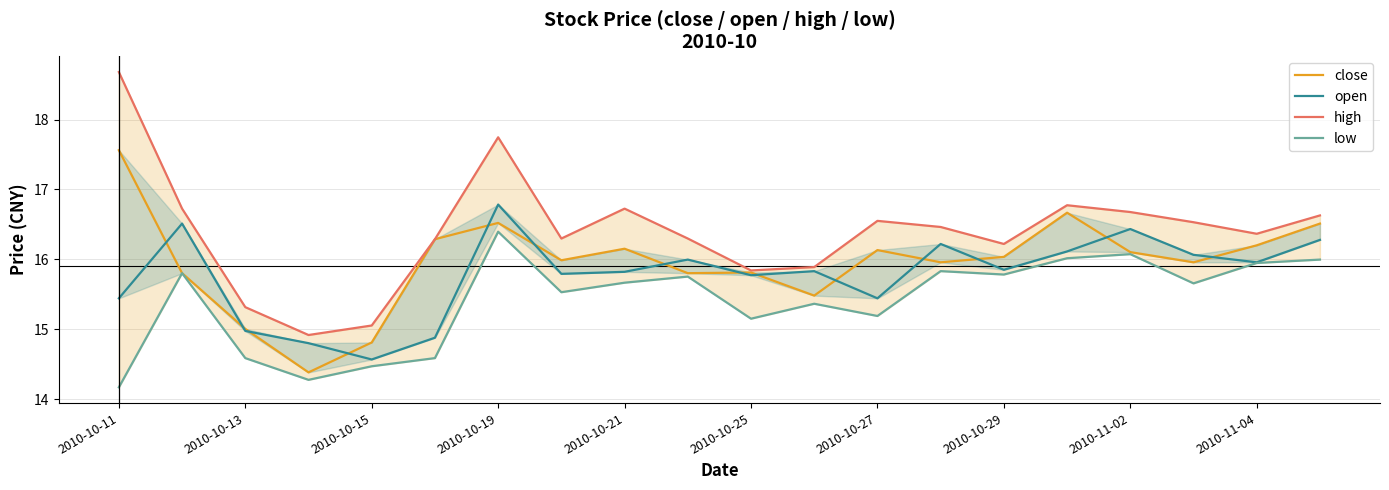

True or false: close has a value of 29.7 at 2010-10-19.

False